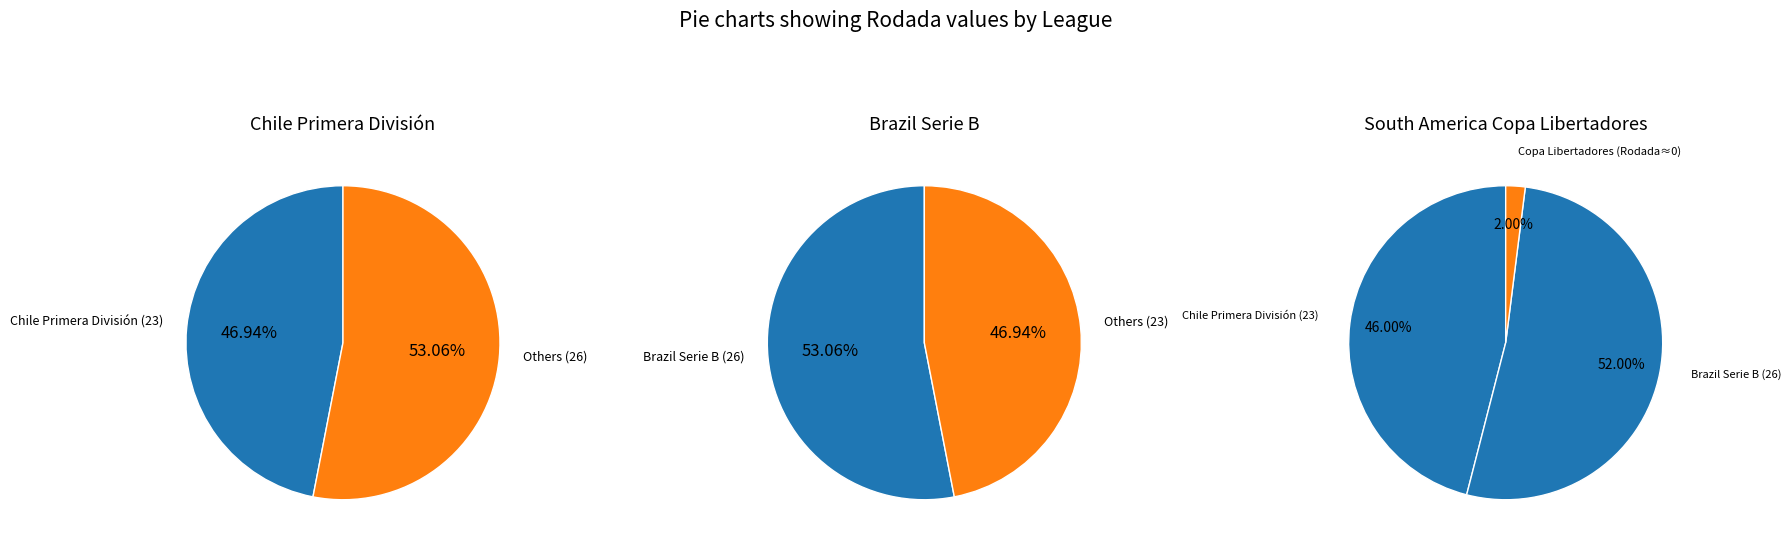

Is it true that Chile Primera División is 47% of the pie?

True